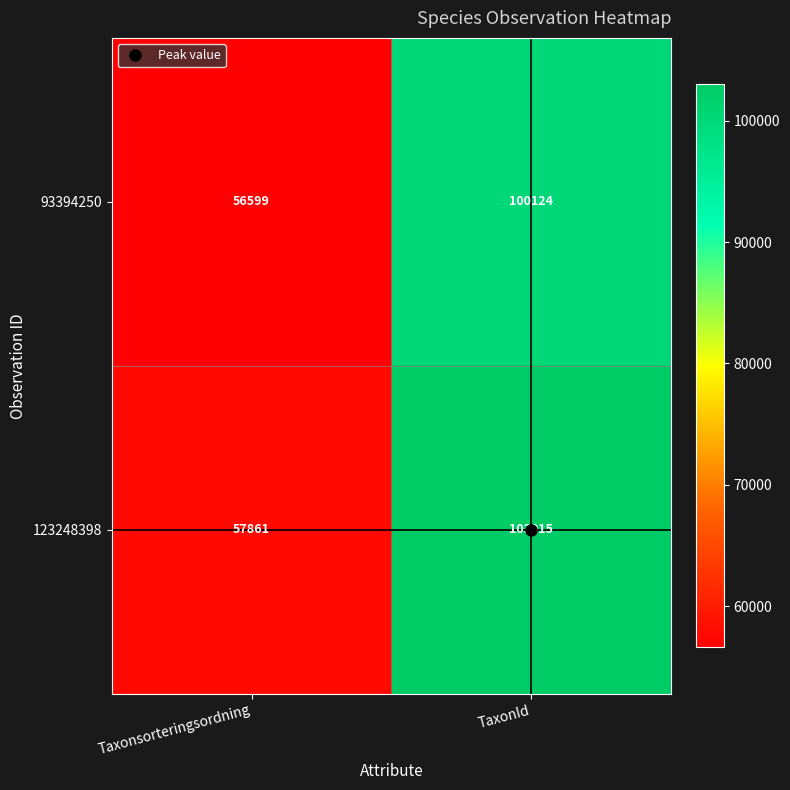

Read the 93394250 value at TaxonId.

100124